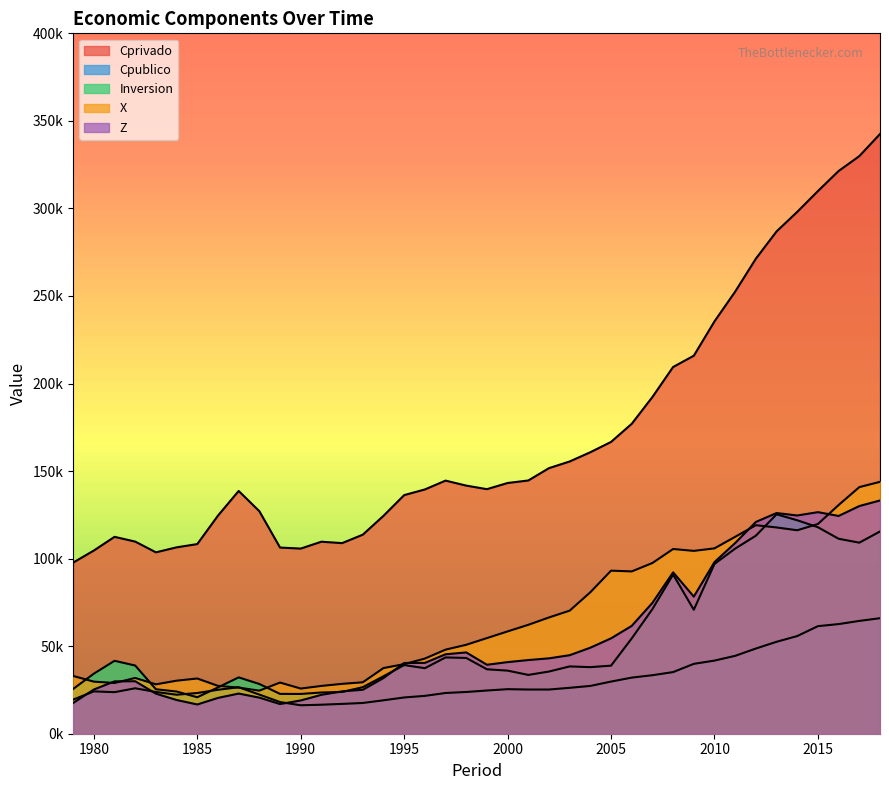

What is the value of the X point at the 23rd from the left?

62203.3